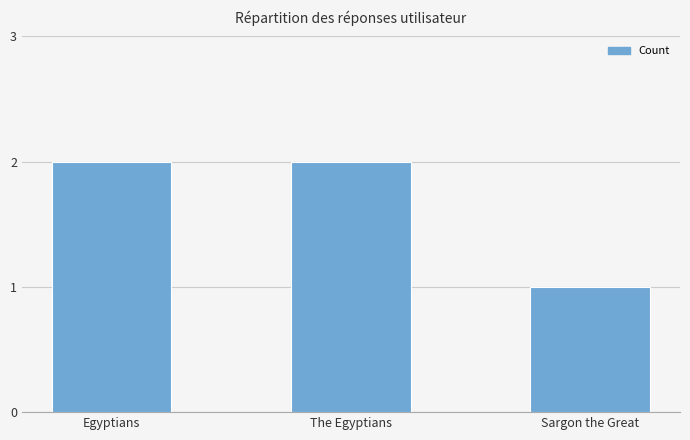

What is the sum of all values?

5